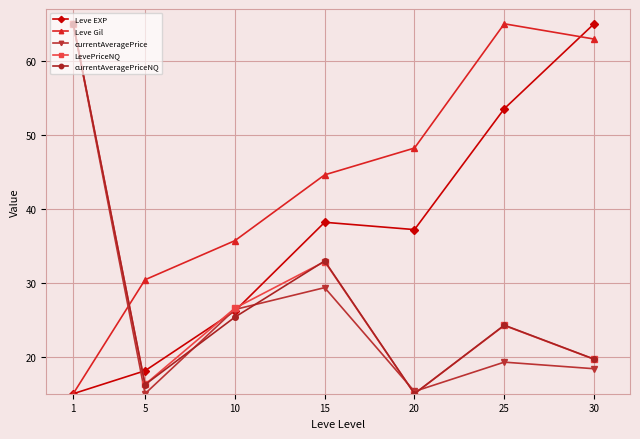

What is the sum of all currentAveragePriceNQ values?

198.5